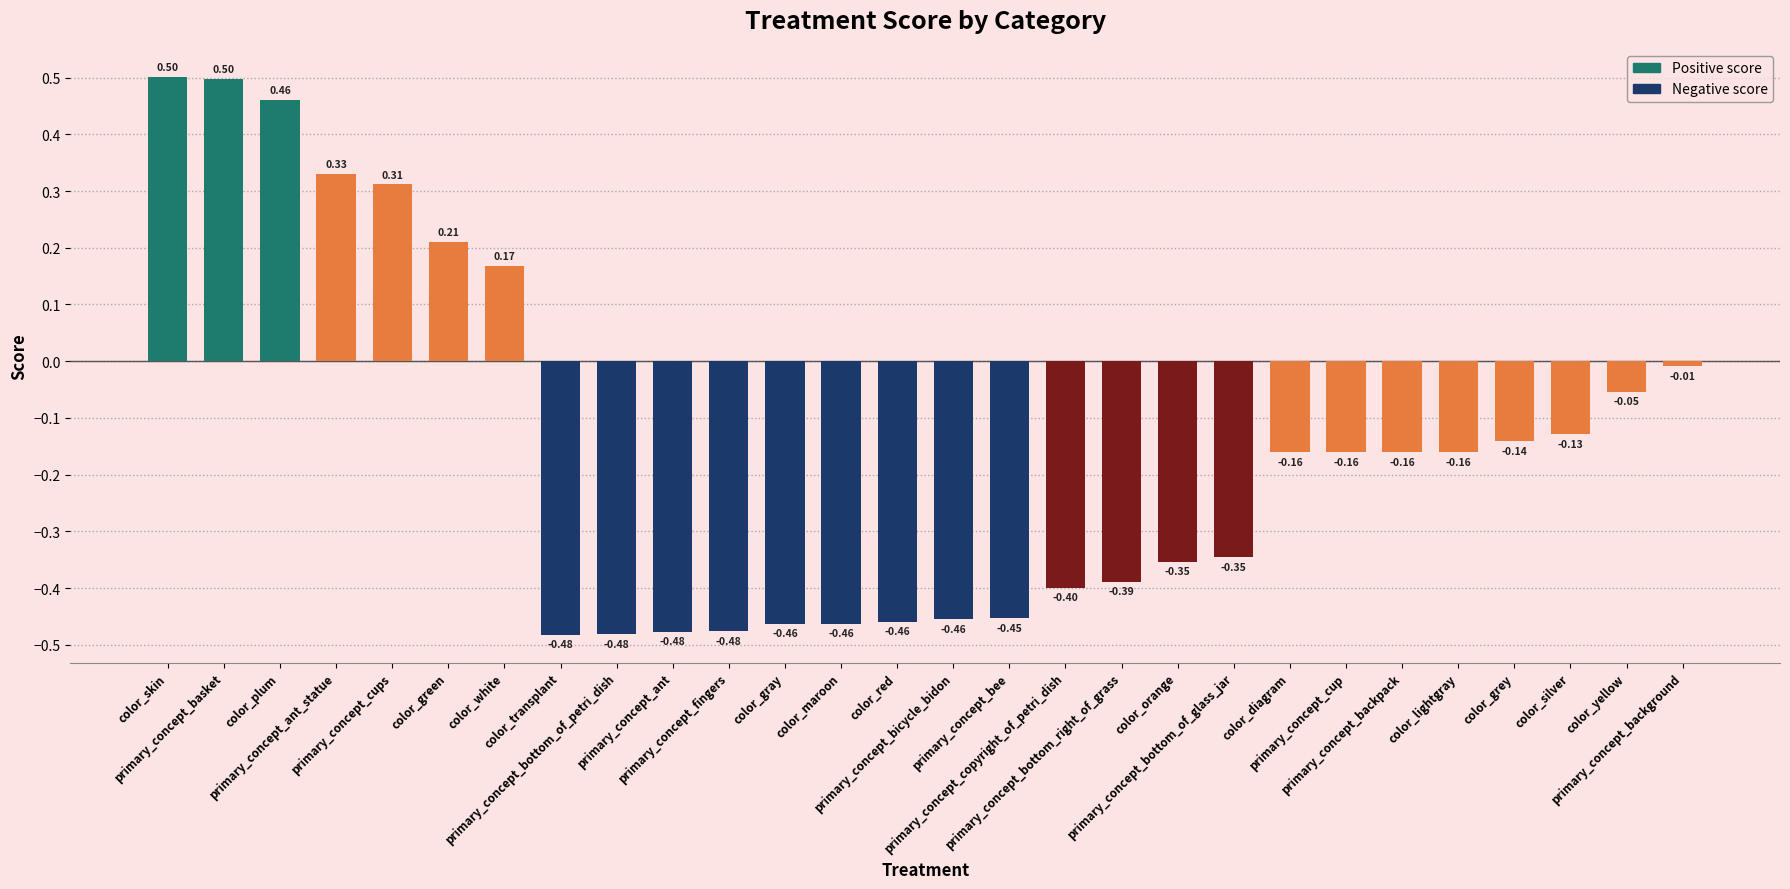

What is the difference between the second highest and second lowest values?

1.0